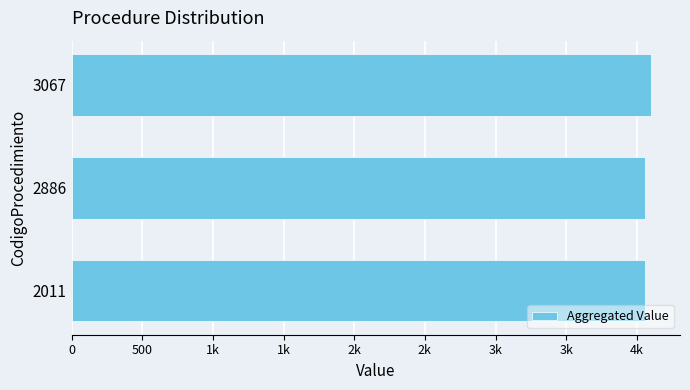

What is the smallest value displayed?

4054